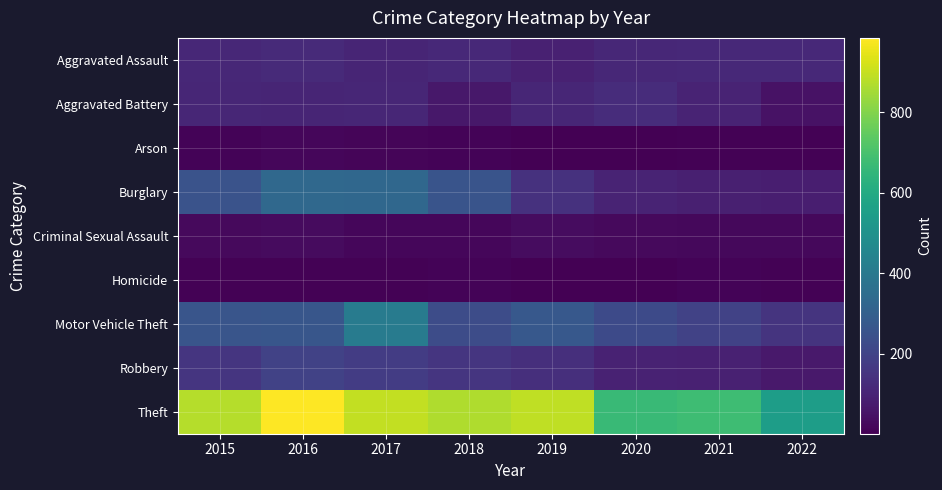

Reading right to left, extract all data points from this chart.

Aggravated Assault: 2022=116	2021=115	2020=113	2019=92	2018=115	2017=105	2016=118	2015=110
Aggravated Battery: 2022=51	2021=100	2020=126	2019=108	2018=67	2017=108	2016=102	2015=108
Arson: 2022=8	2021=6	2020=4	2019=5	2018=12	2017=14	2016=20	2015=13
Burglary: 2022=84	2021=90	2020=100	2019=143	2018=257	2017=329	2016=333	2015=254
Criminal Sexual Assault: 2022=23	2021=25	2020=27	2019=35	2018=21	2017=21	2016=30	2015=28
Homicide: 2022=9	2021=13	2020=2	2019=5	2018=10	2017=8	2016=7	2015=9
Motor Vehicle Theft: 2022=151	2021=194	2020=222	2019=273	2018=231	2017=411	2016=265	2015=261
Robbery: 2022=69	2021=91	2020=97	2019=135	2018=155	2017=178	2016=194	2015=154
Theft: 2022=550	2021=678	2020=666	2019=891	2018=868	2017=892	2016=984	2015=874